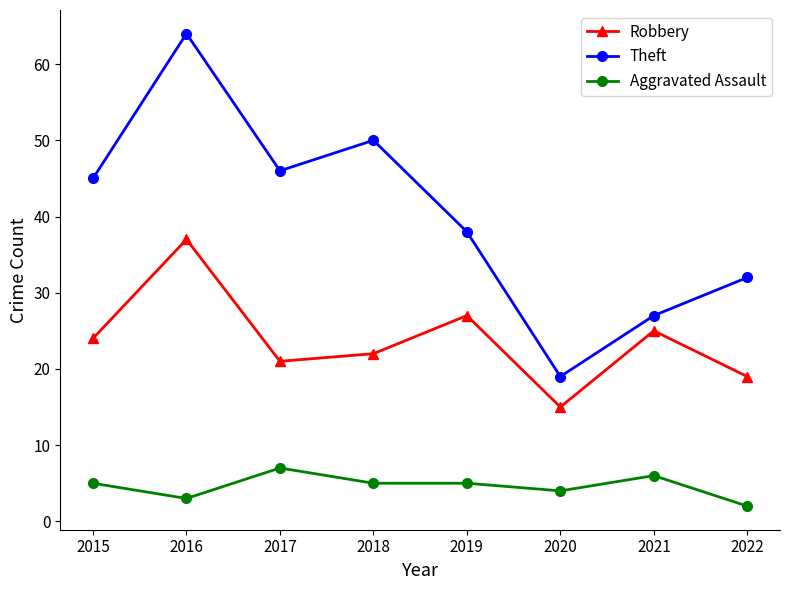

Which series has the largest total across all categories?

Theft